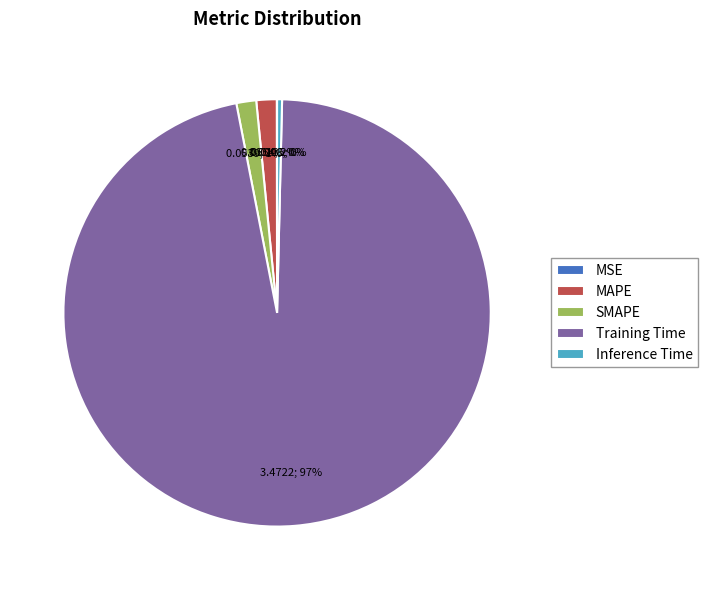

Combined, do SMAPE and Inference Time account for over 50%?

No